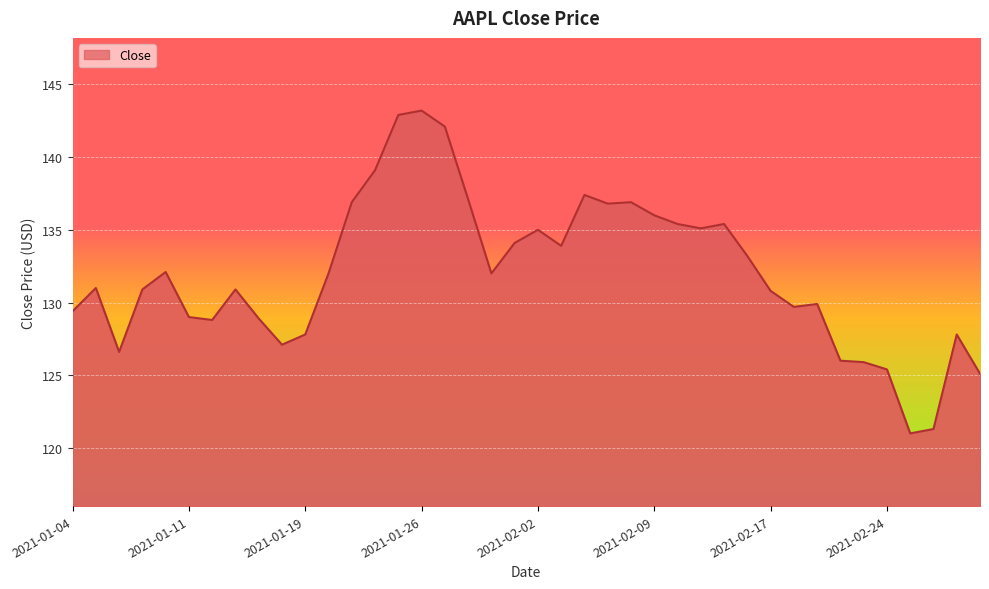

The value at 2021-02-25 is 160.4. True or false?

False